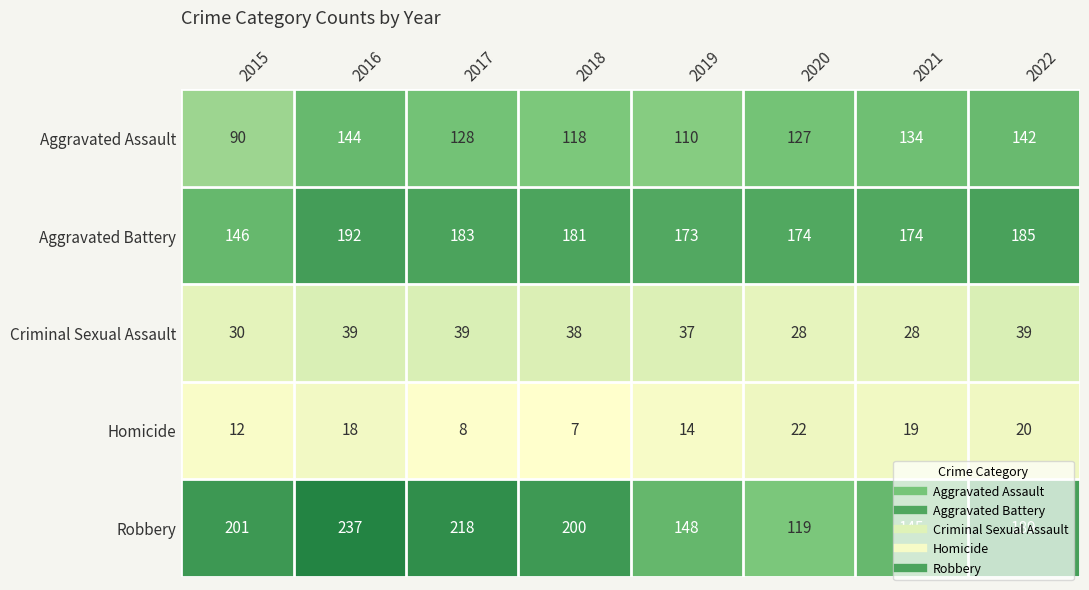

The Homicide series shows 20 at 2022. True or false?

True